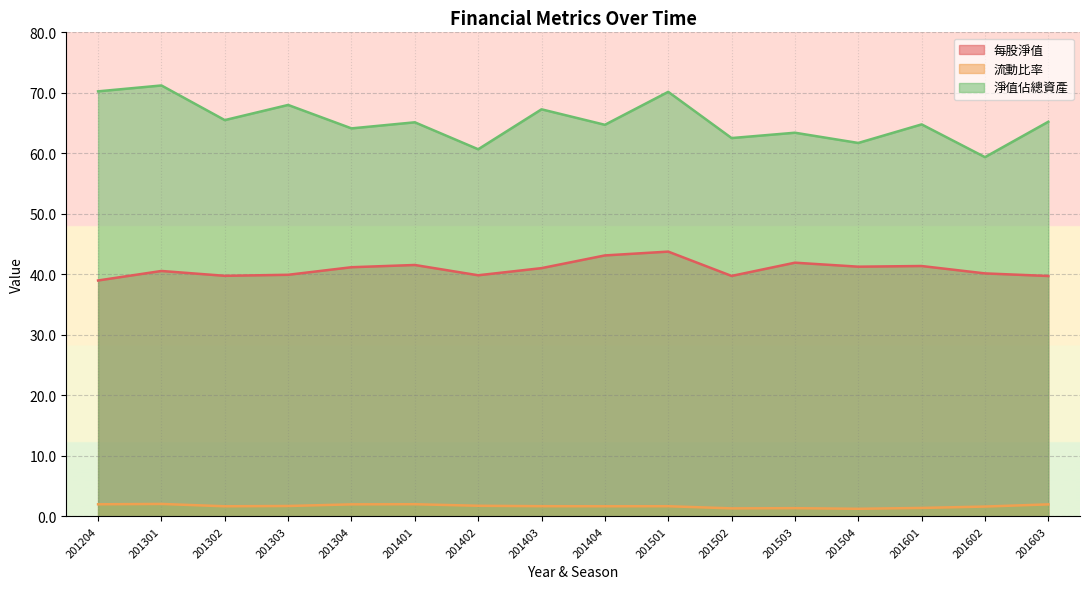

Reading right to left, extract all data points from this chart.

每股淨值: 39.7	40.2	41.4	41.3	41.9	39.7	43.8	43.1	41.0	39.9	41.5	41.2	39.9	39.8	40.6	39.0
流動比率: 2.0	1.6	1.4	1.3	1.4	1.3	1.7	1.7	1.7	1.8	2.0	2.0	1.7	1.7	2.1	2.0
淨值佔總資產: 65.2	59.4	64.8	61.7	63.4	62.5	70.2	64.7	67.3	60.7	65.1	64.1	68.0	65.5	71.2	70.2